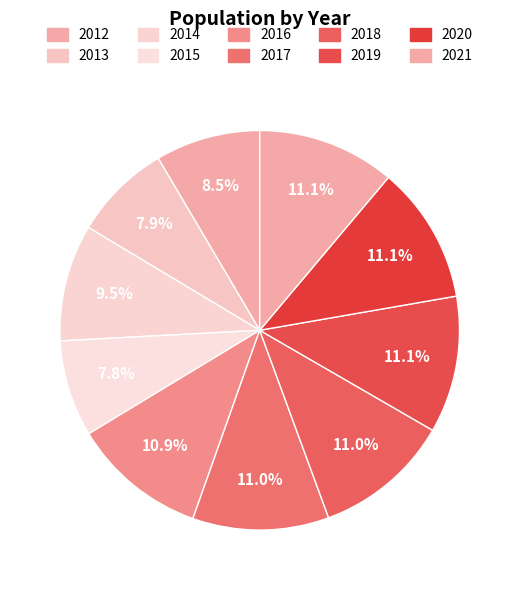

Count the number of slices in the pie.

10